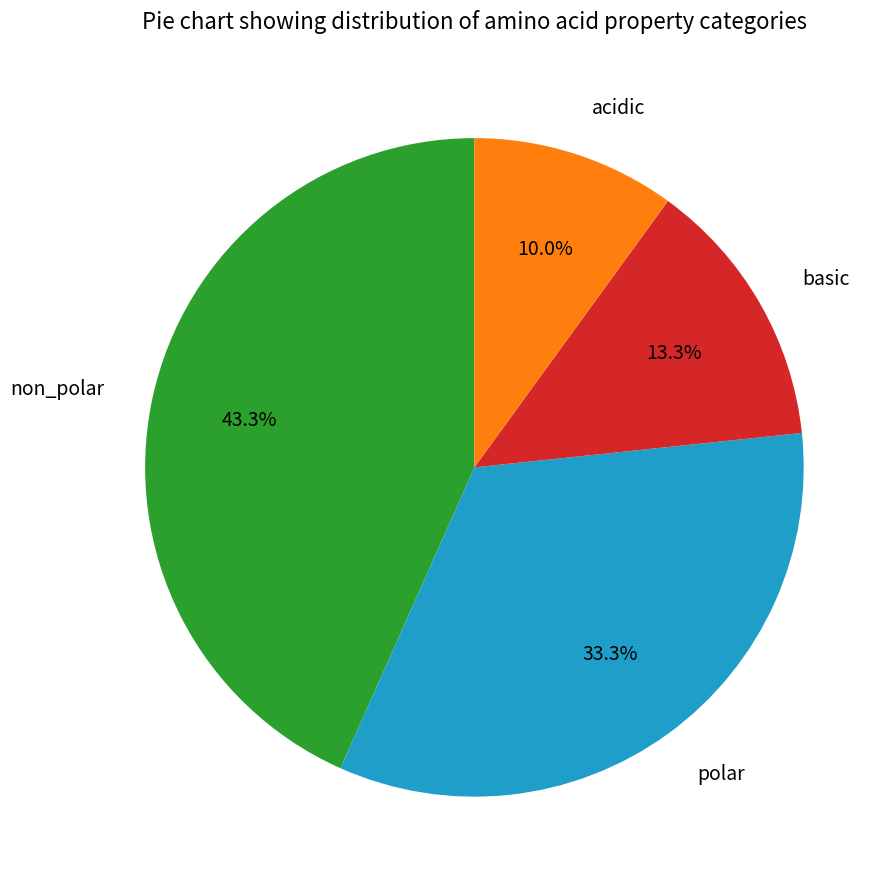

Does any single category account for the majority?

No